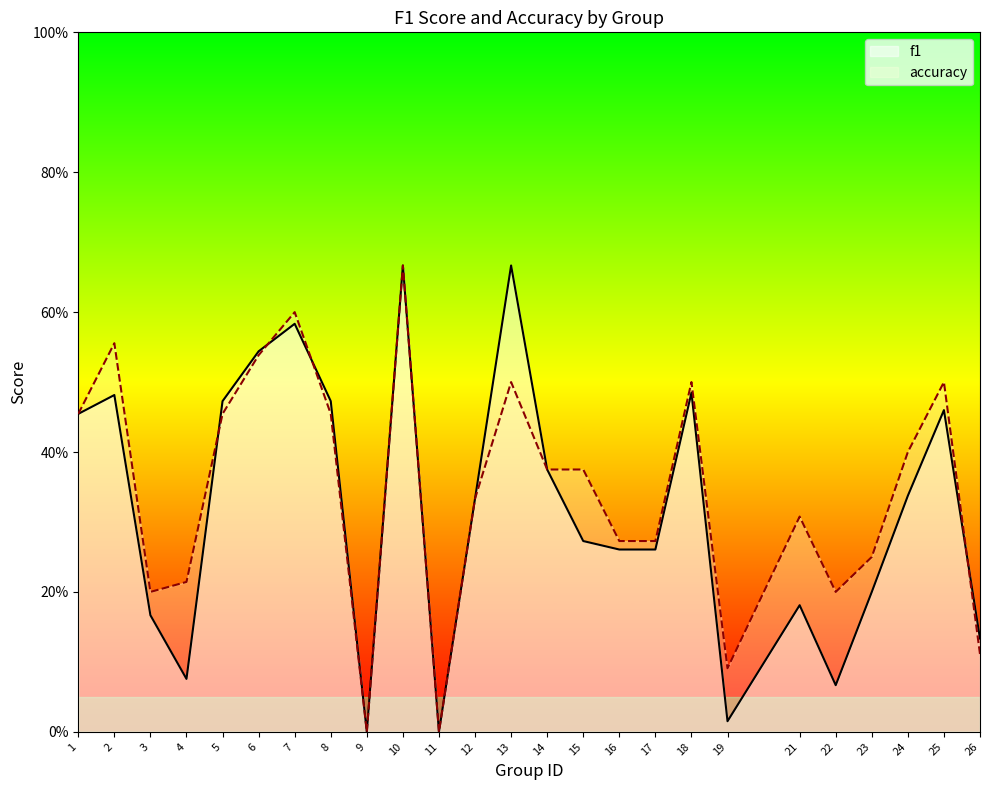

How many times do f1 and accuracy cross each other?

4